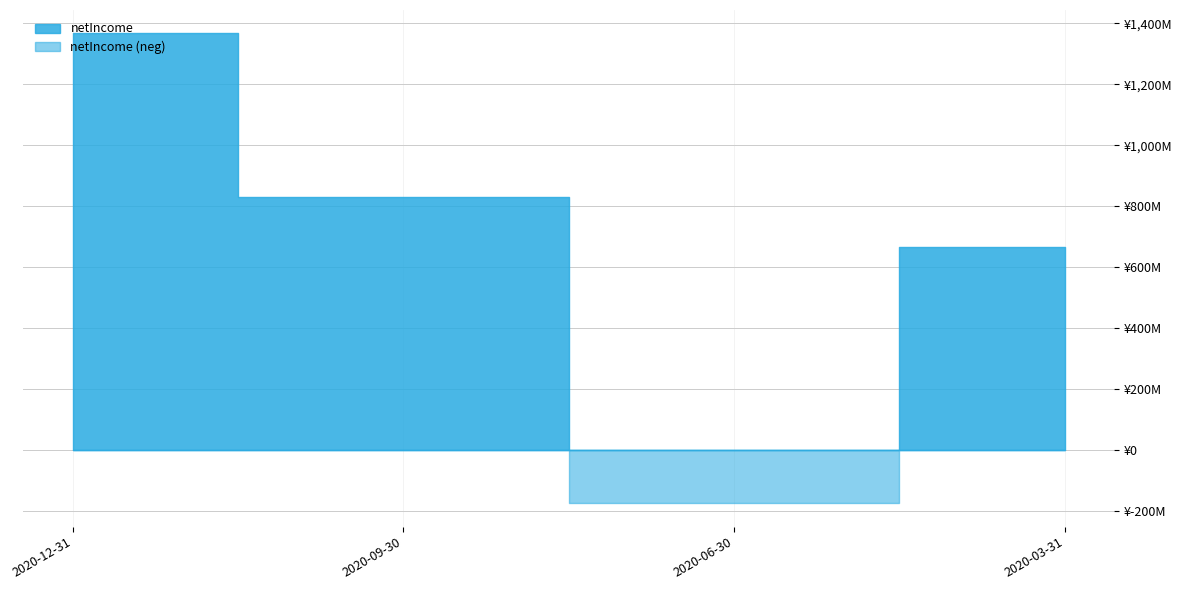

What is the greatest value displayed?

1367100000